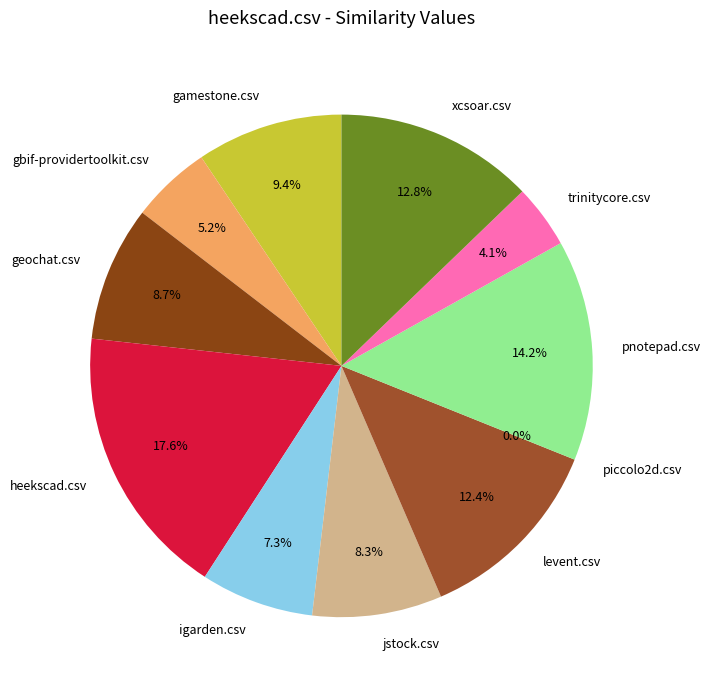

The geochat.csv slice represents 1% of the pie. True or false?

False